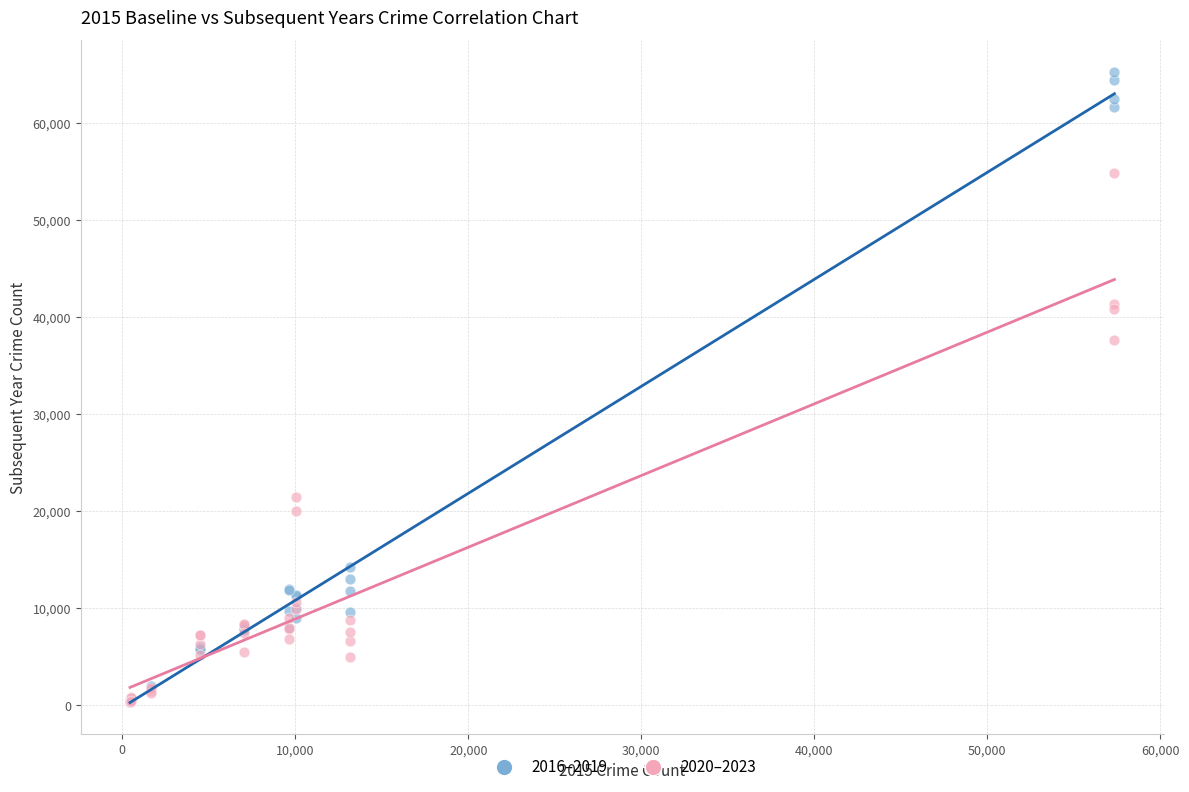

Which series has the largest Y range (max minus min)?

2016–2019